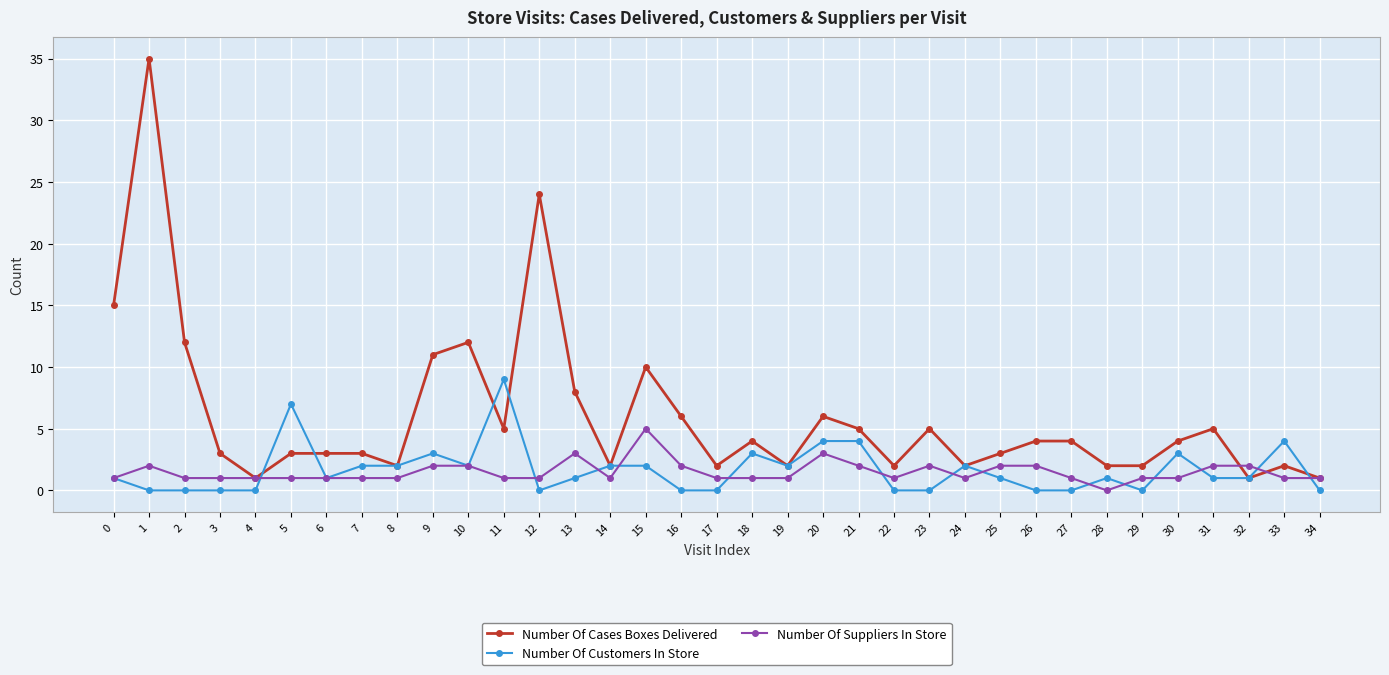

How many data points in Number Of Cases Boxes Delivered are less than 4?

17